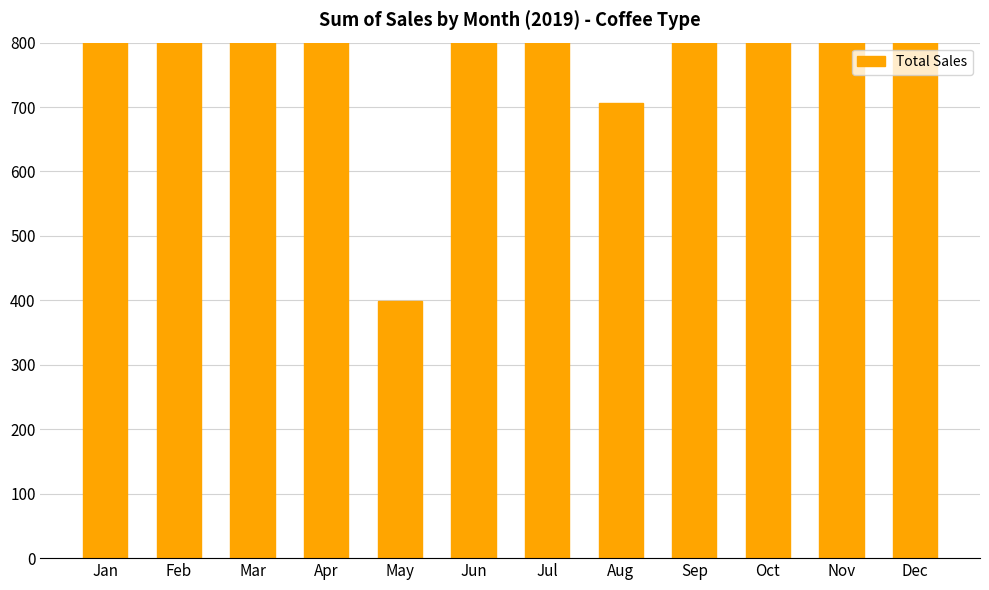

True or false: the data shows 252.0 at Jan.

False